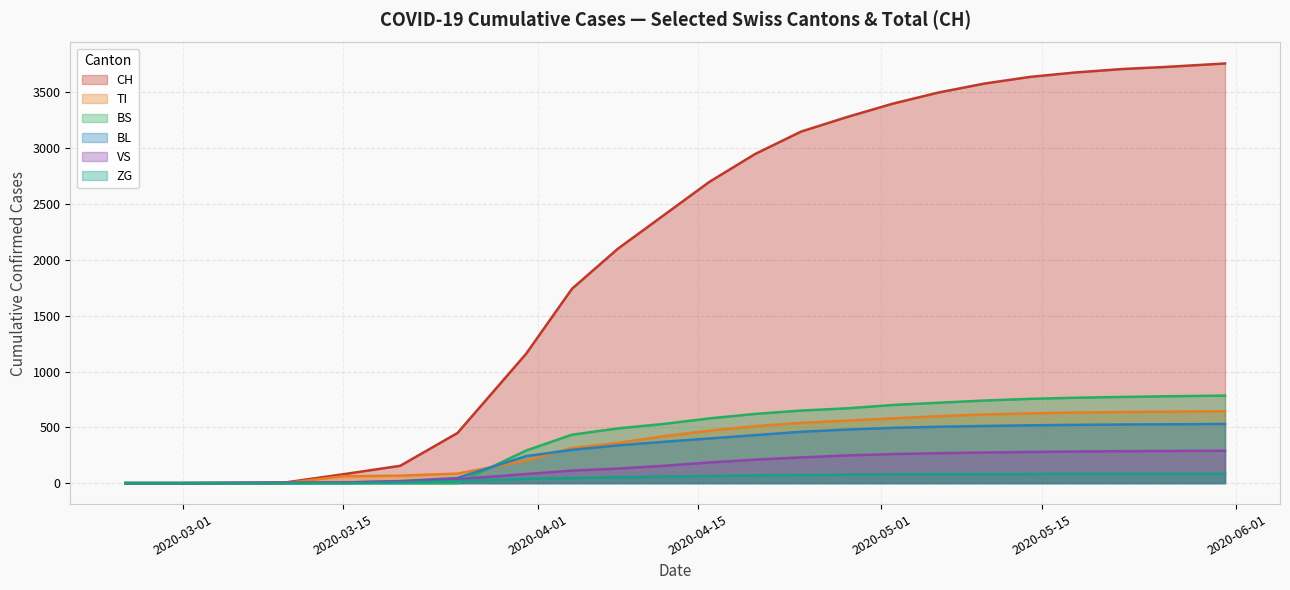

How many positive values does the CH series have?

18